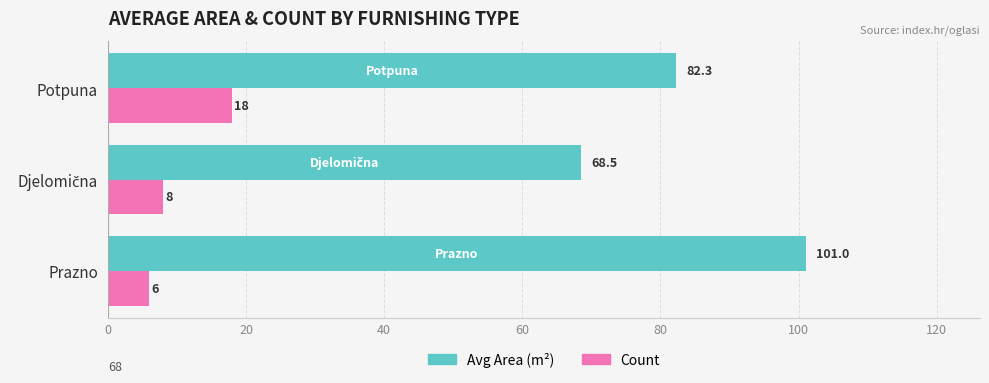

Rank the series by their maximum value, from highest to lowest.

Avg Area (m²), Count